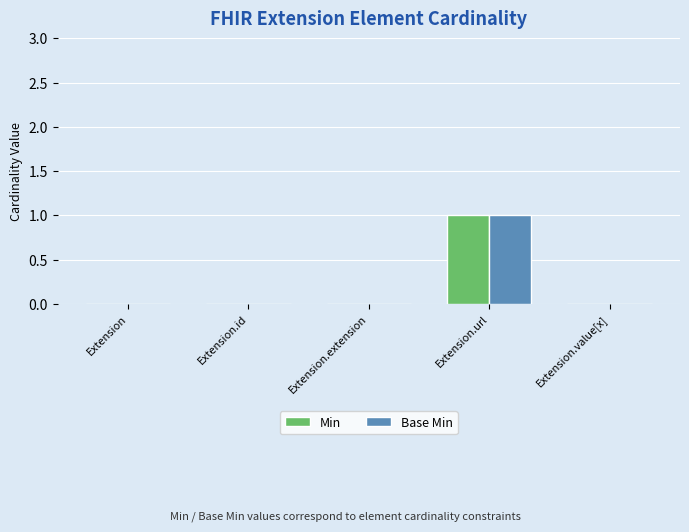

Are the bars horizontal?

No